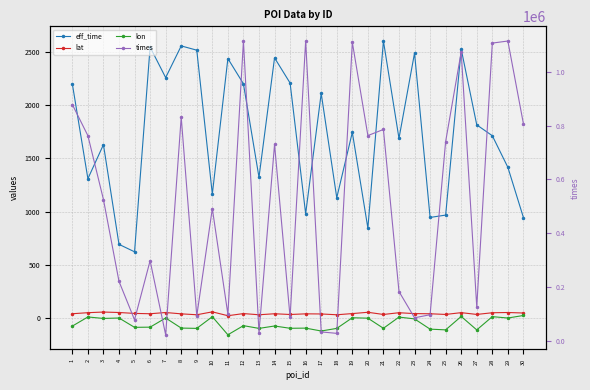

What is the average value of the lon series?

-53.9